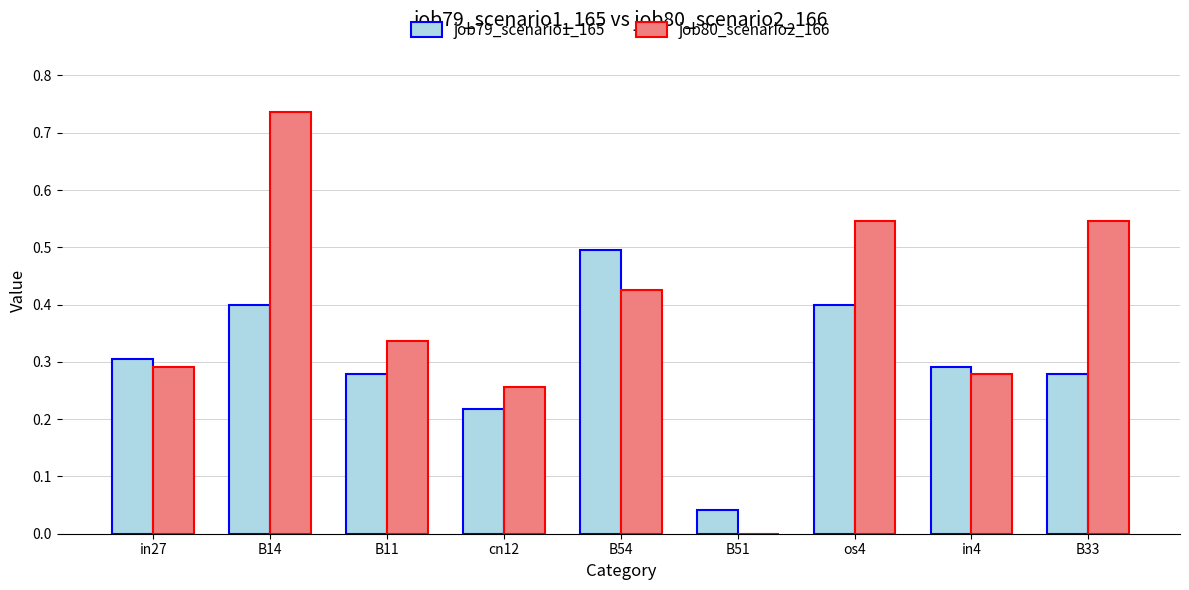

What are all the series names shown in the legend?

job79_scenario1_165, job80_scenario2_166